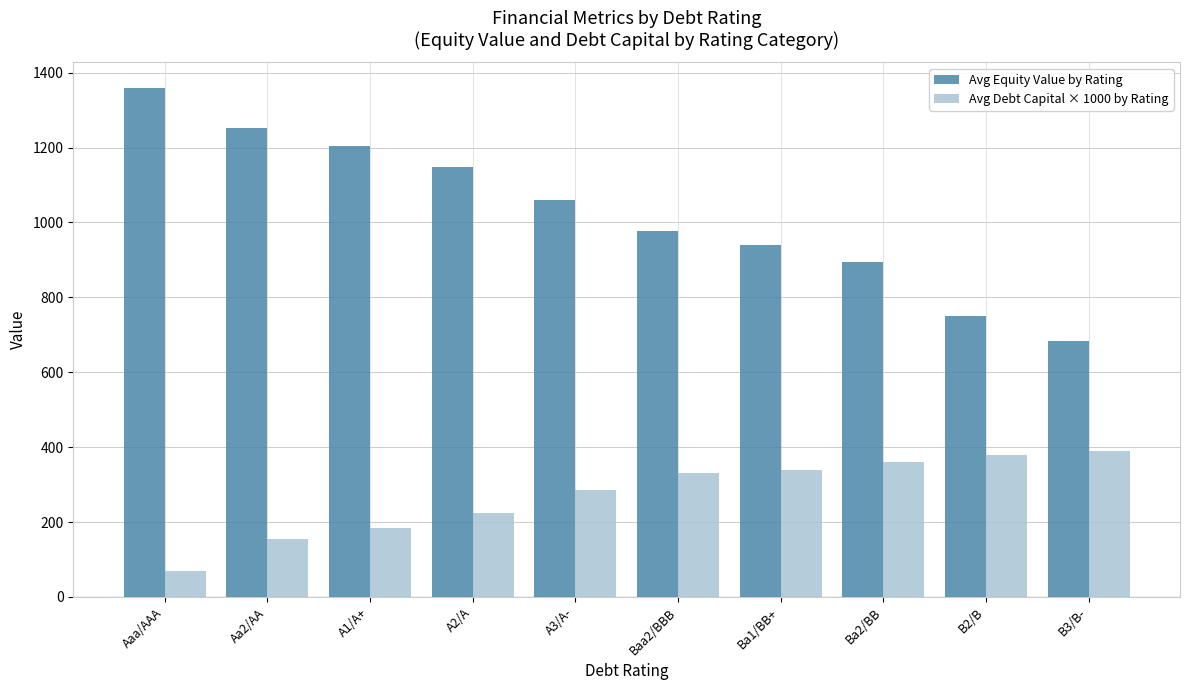

How many series are shown in this chart?

2